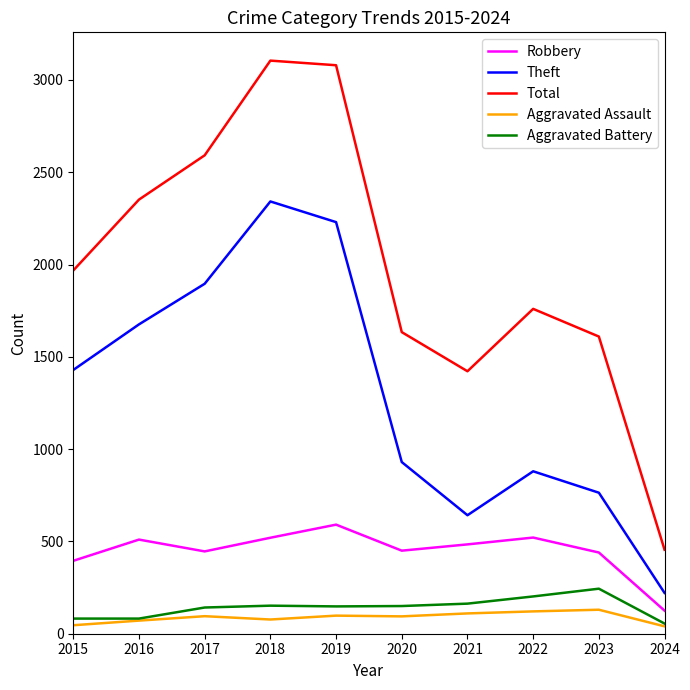

Is it true that Total equals 690 at 2023?

False